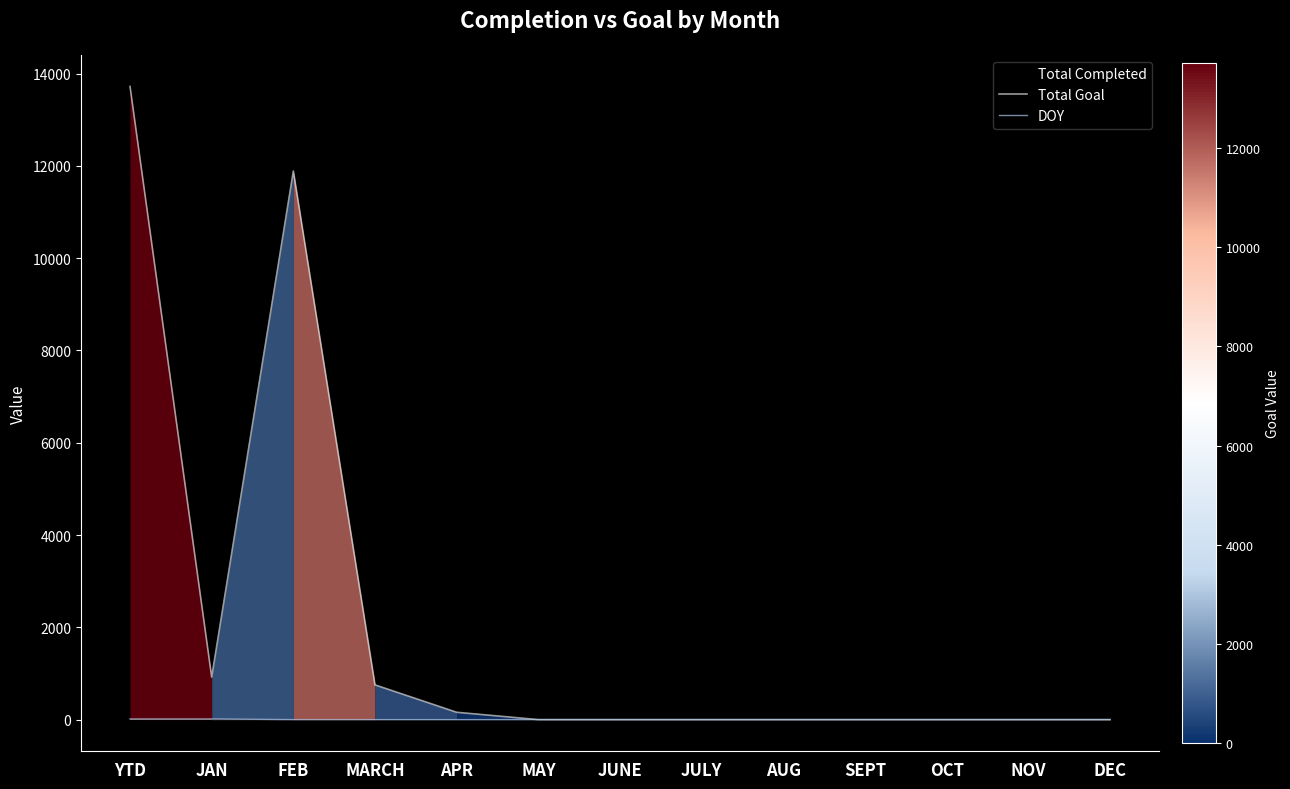

True or false: DOY and Total Goal intersect in this chart.

False